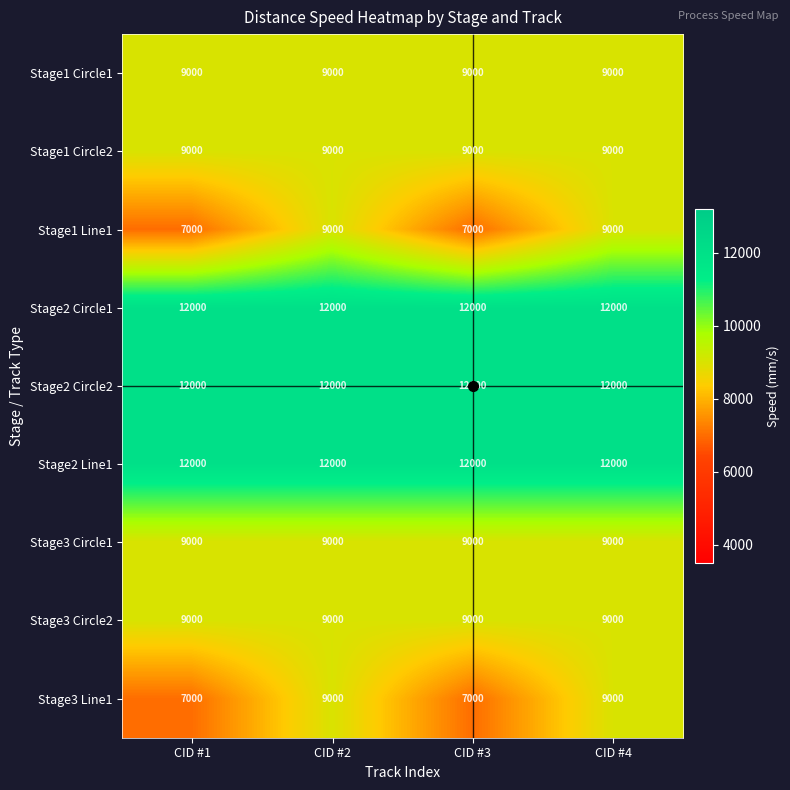

What is the greatest value displayed?

12000